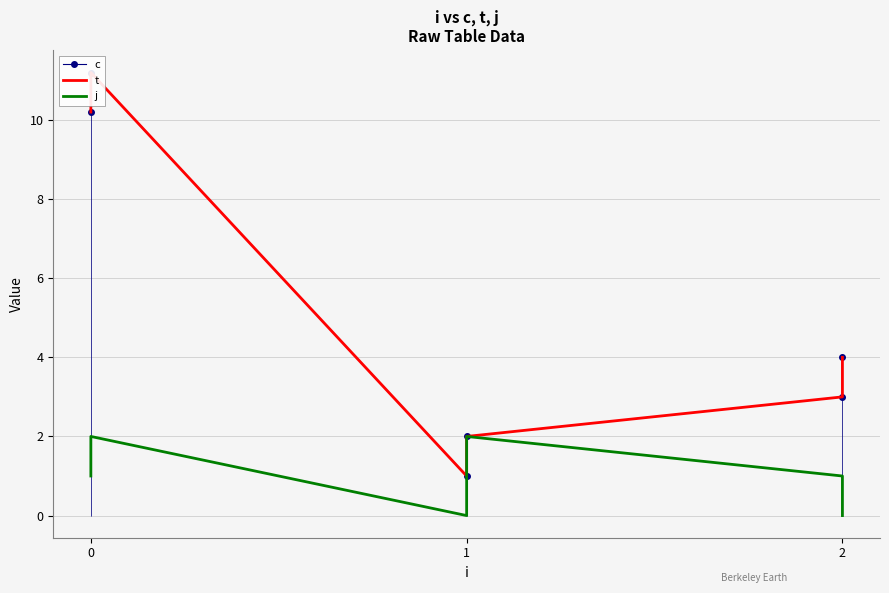

True or false: j and c cross at least once.

False